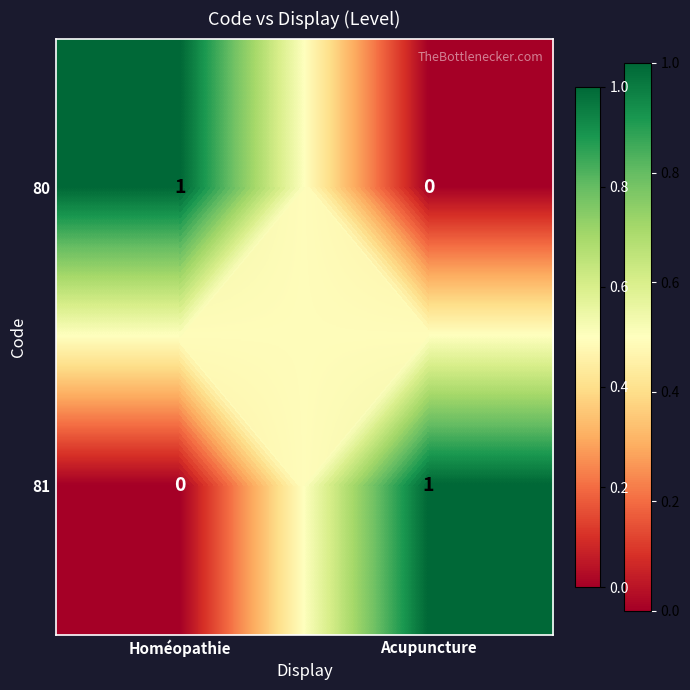

Rank the series at Homéopathie from highest to lowest value.

80, 81